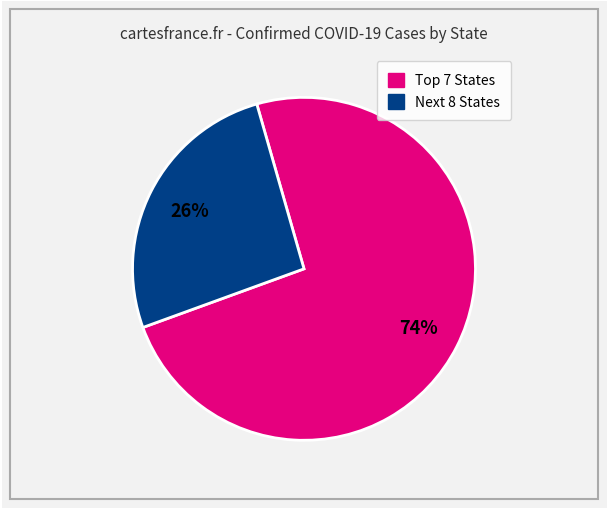

Is there any slice that represents more than half of the pie?

Yes